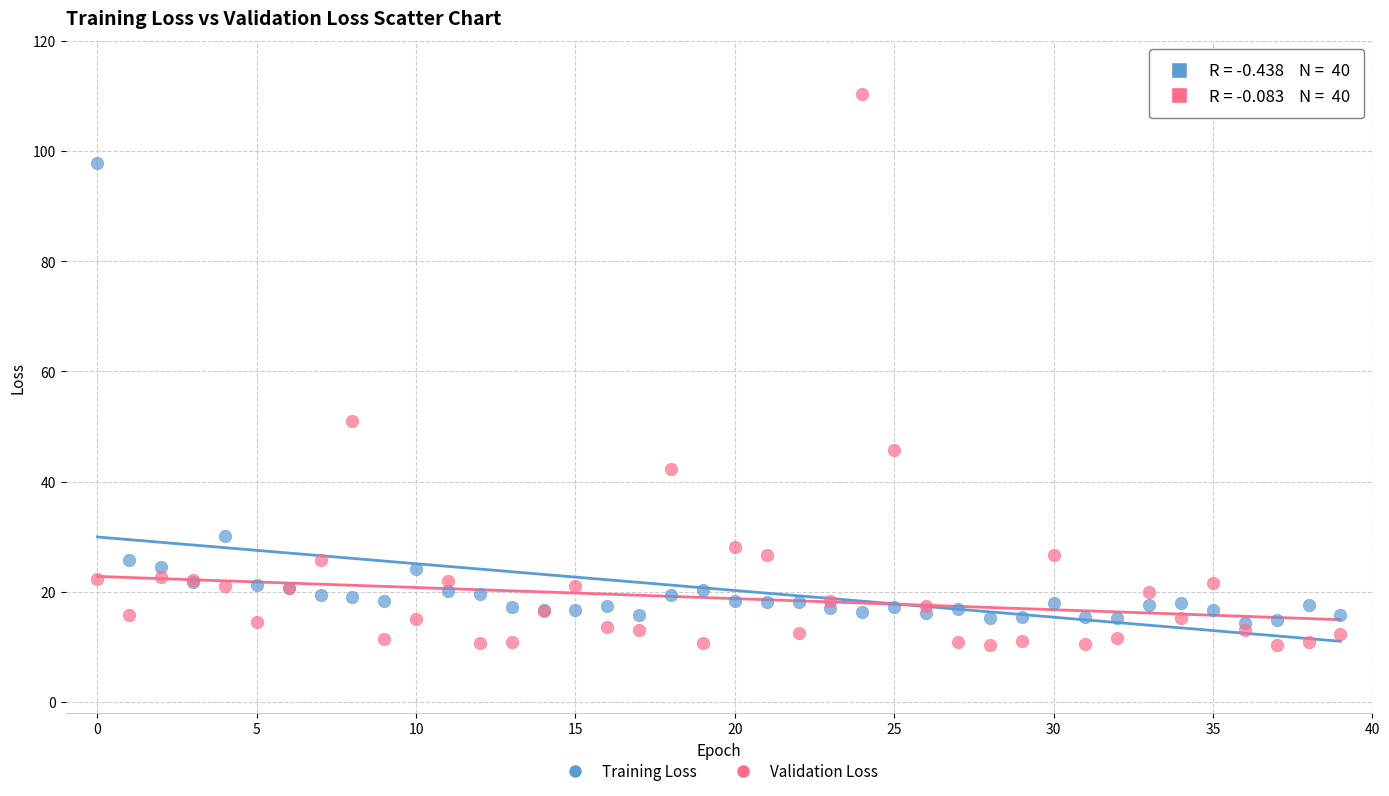

Which series has the largest Y range (max minus min)?

Validation Loss